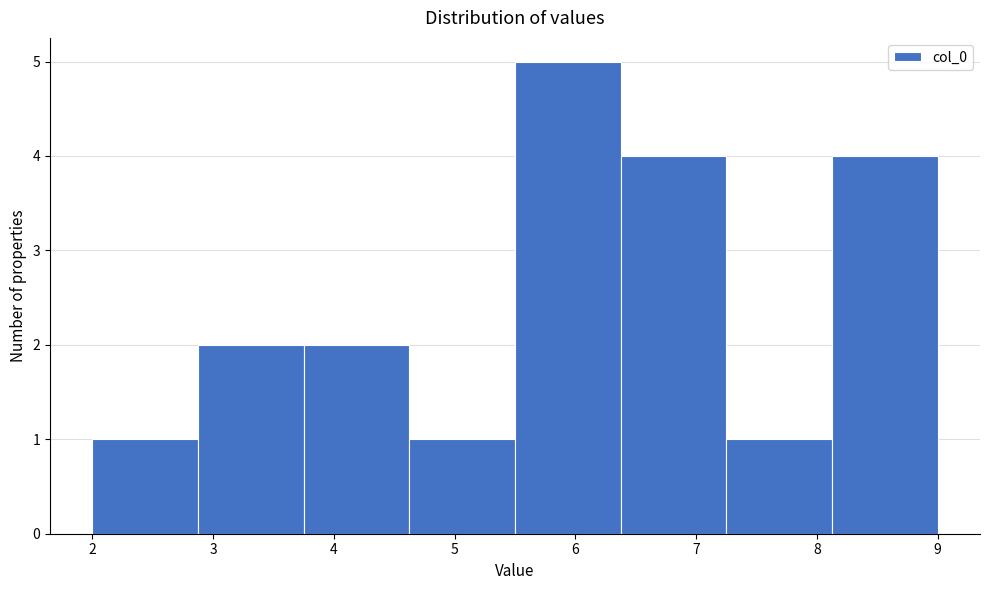

Which range on the x-axis has the tallest bar?

5.5 to 6.4